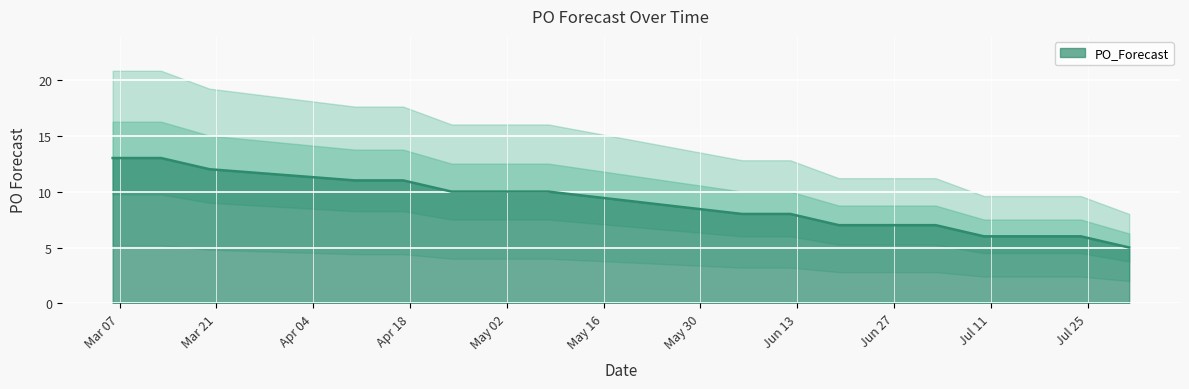

How many lines are shown in the chart?

1